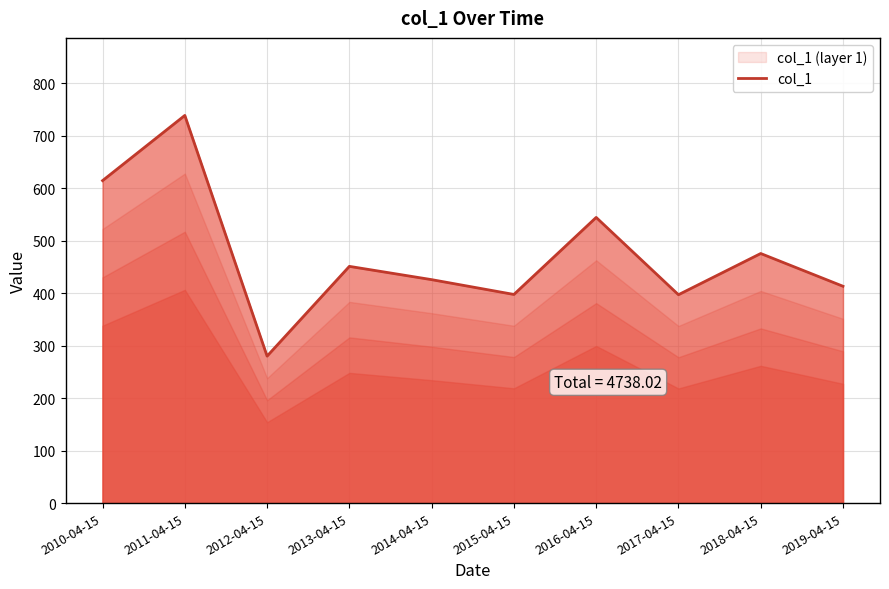

At which label does the data first exceed 451?

2010-04-15